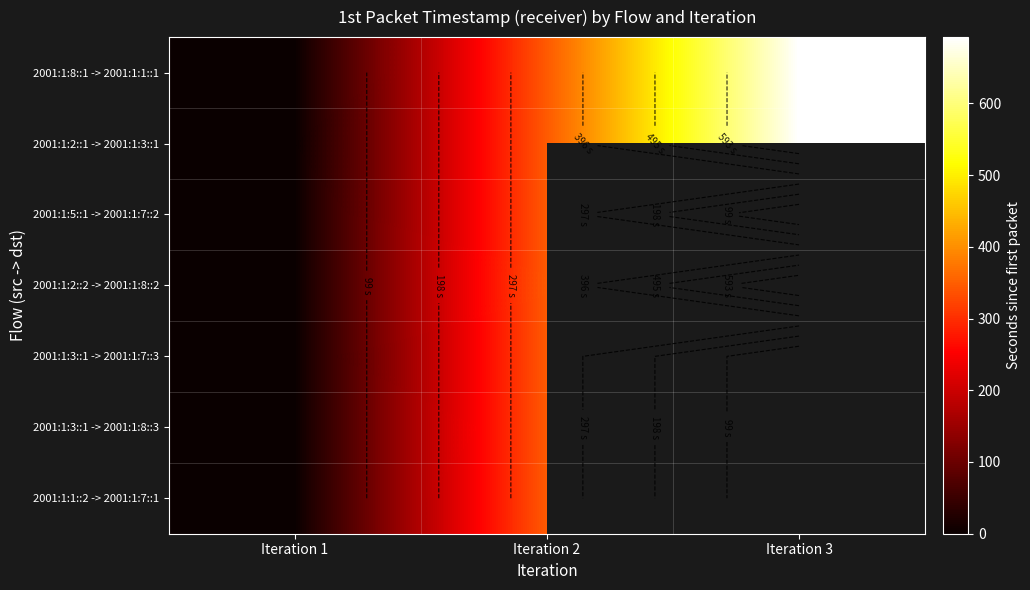

Is the value of 2001:1:3::1 -> 2001:1:7::3 at Iteration 2 greater than the value of 2001:1:2::1 -> 2001:1:3::1 at Iteration 3?

No